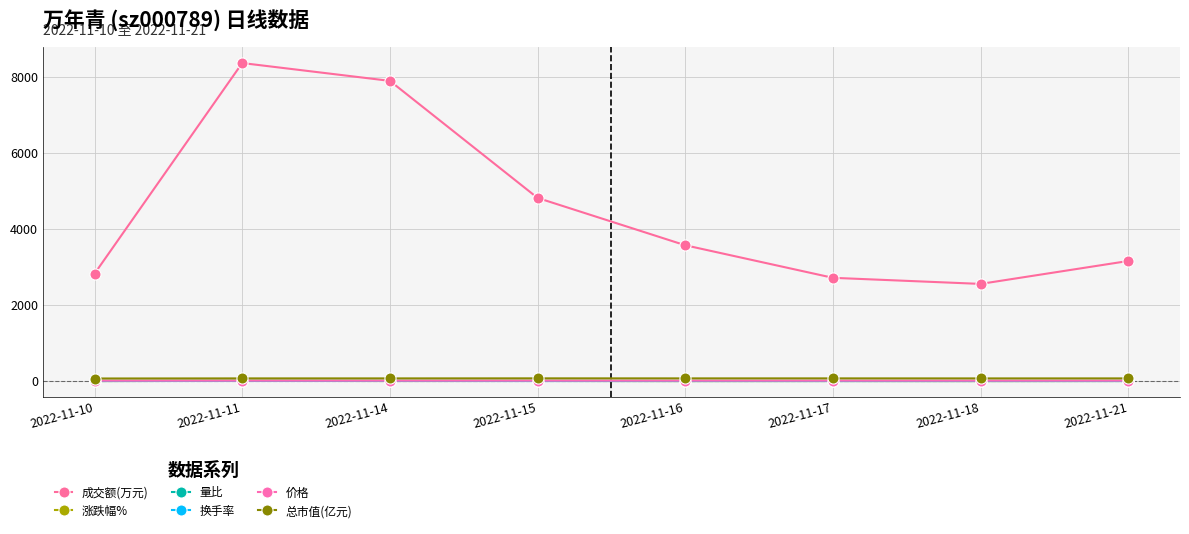

Does the chart have visible grid lines?

Yes